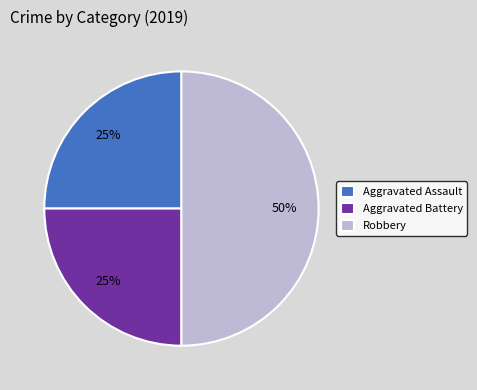

To the nearest percent, what is the difference between the Aggravated Assault and Robbery slice percentages?

25%